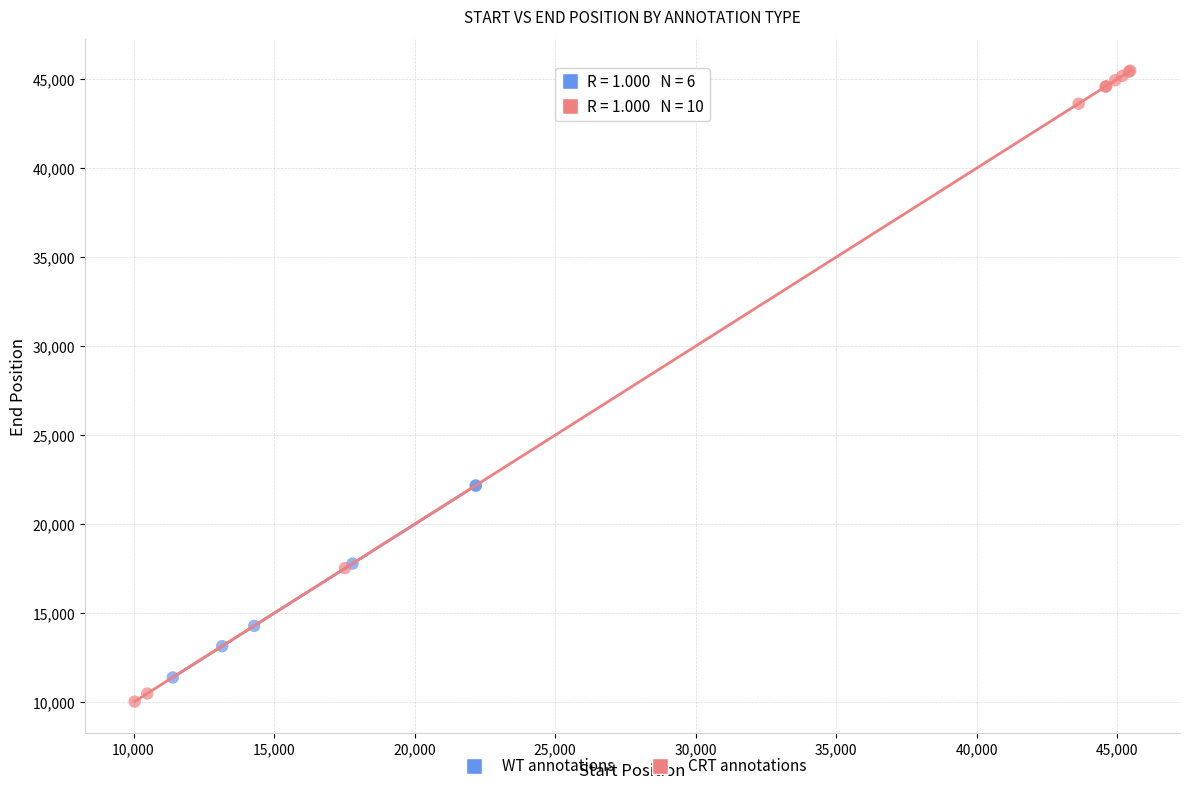

Which series has the largest Y range (max minus min)?

CRT annotations